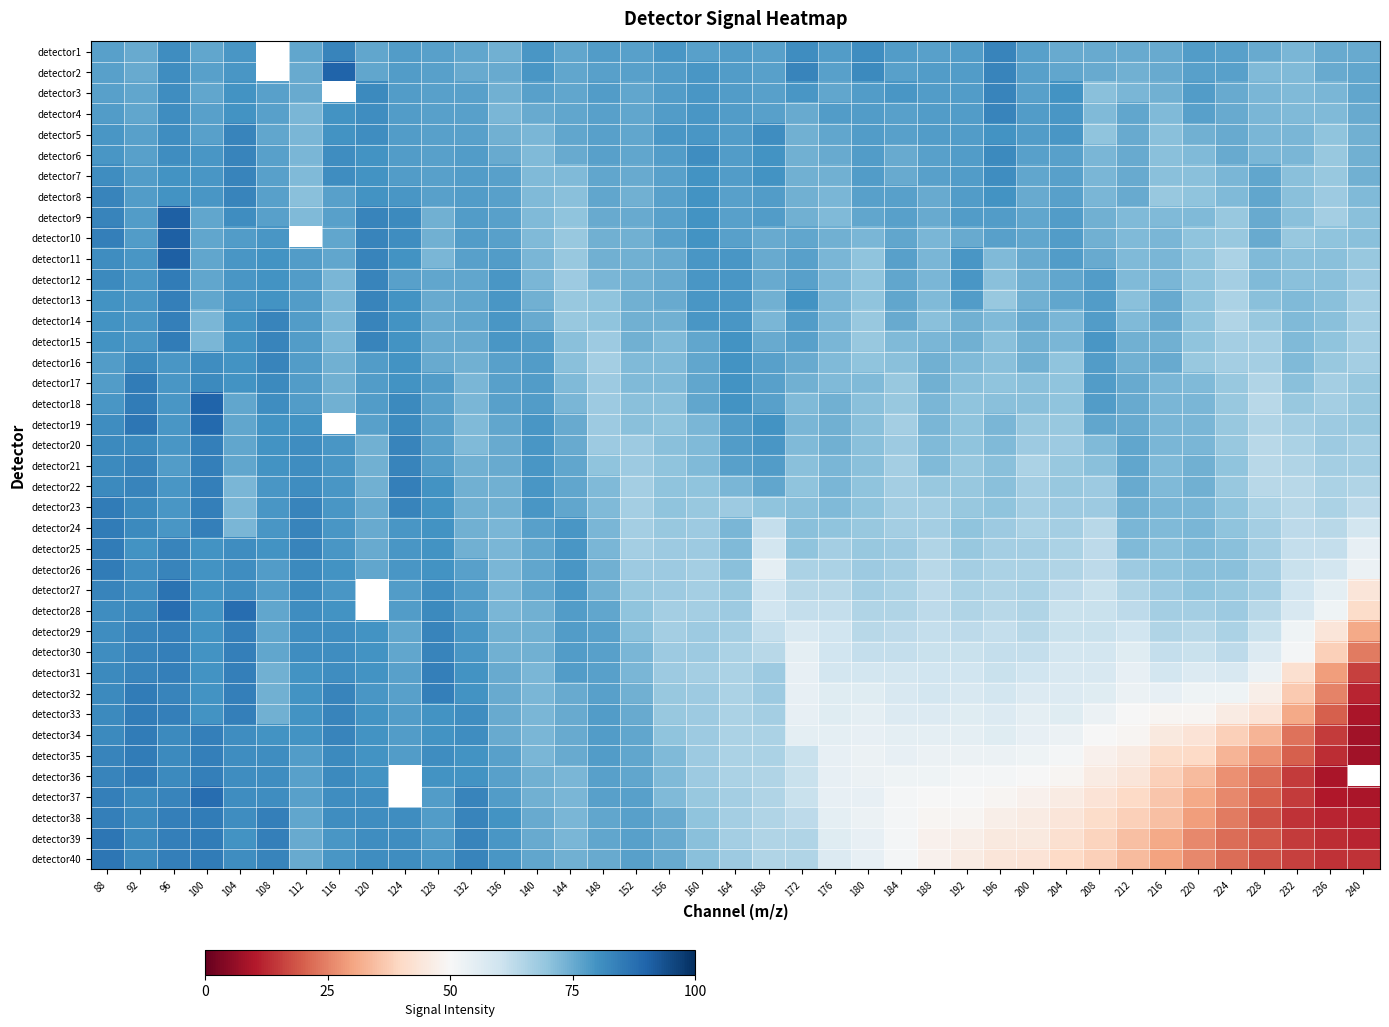

Rank the series by their maximum value, from highest to lowest.

detector9, detector10, detector11, detector2, detector18, detector19, detector28, detector37, detector27, detector39, detector40, detector12, detector15, detector17, detector23, detector24, detector25, detector26, detector32, detector33, detector34, detector35, detector36, detector38, detector13, detector14, detector20, detector21, detector22, detector29, detector30, detector31, detector1, detector3, detector4, detector5, detector6, detector7, detector8, detector16